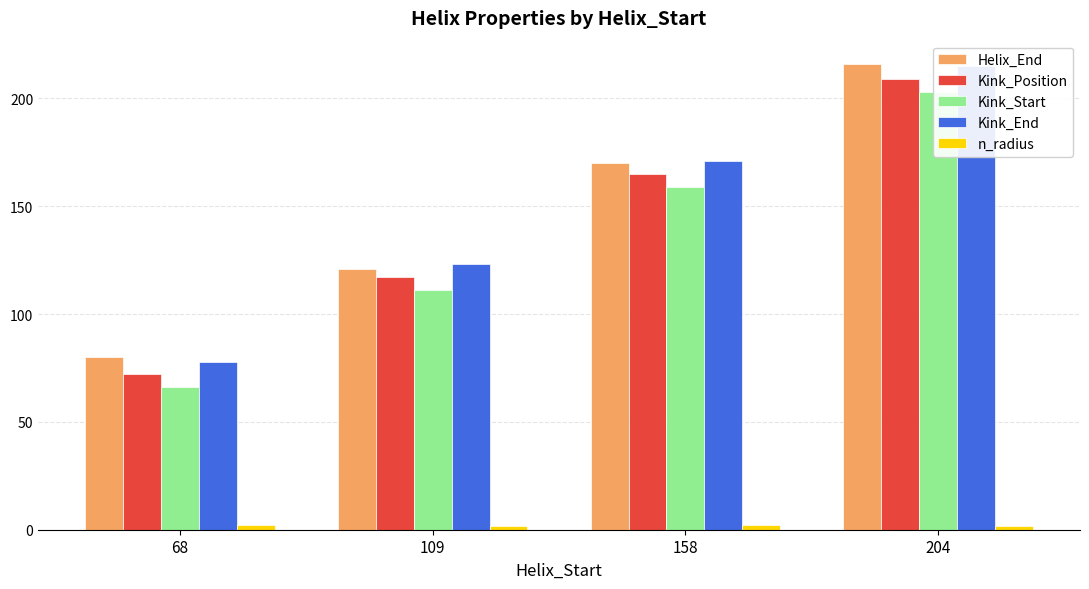

Does the chart contain any negative values?

No